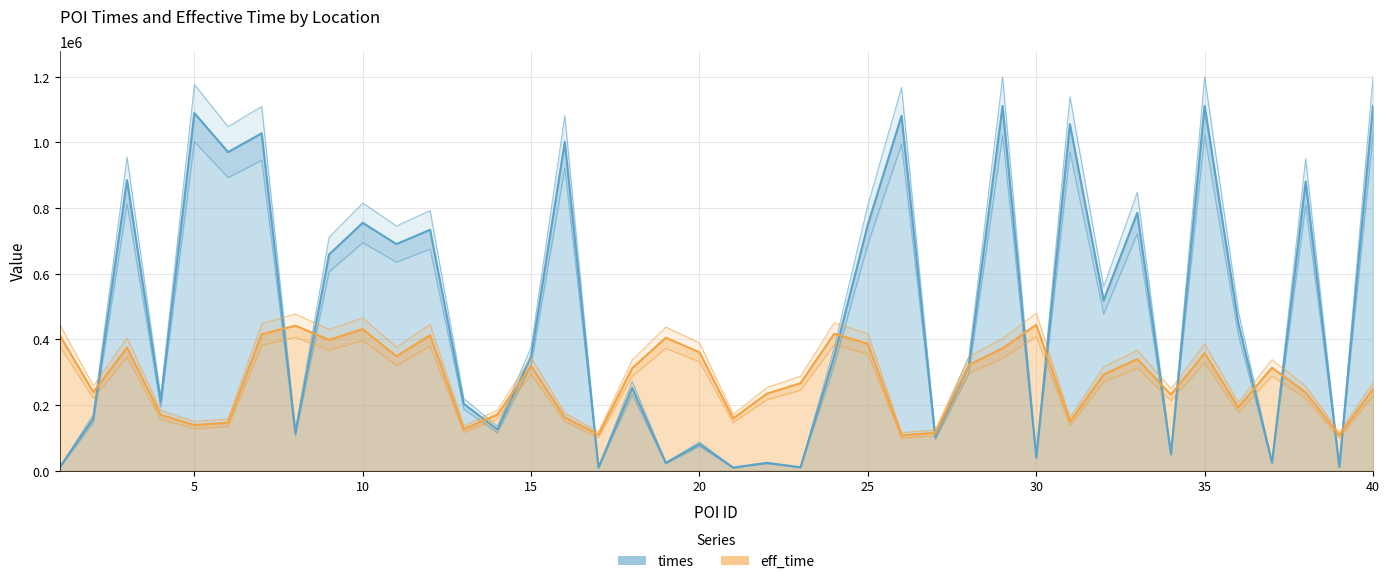

How many data points in times are less than 348627?

20